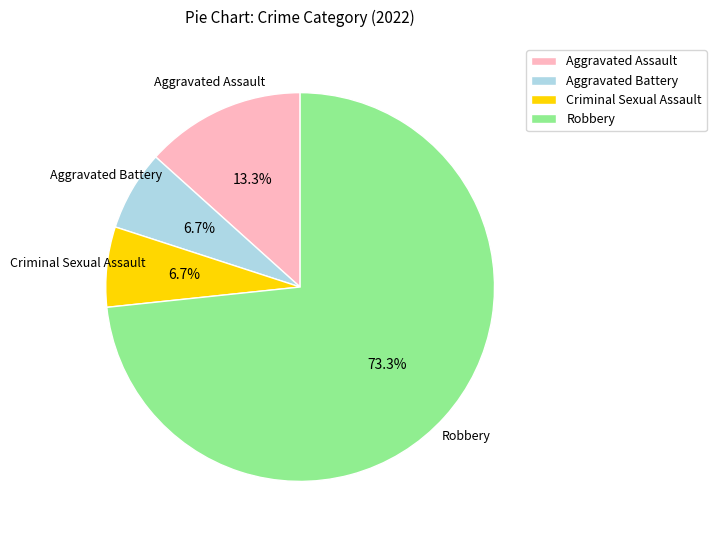

Which category has the biggest portion of the pie?

Robbery